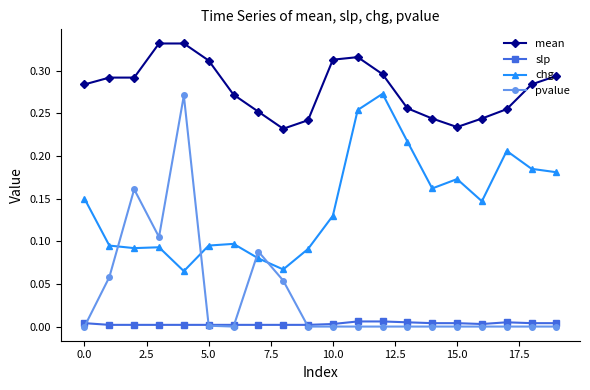

Which series has the widest spread of values?

pvalue